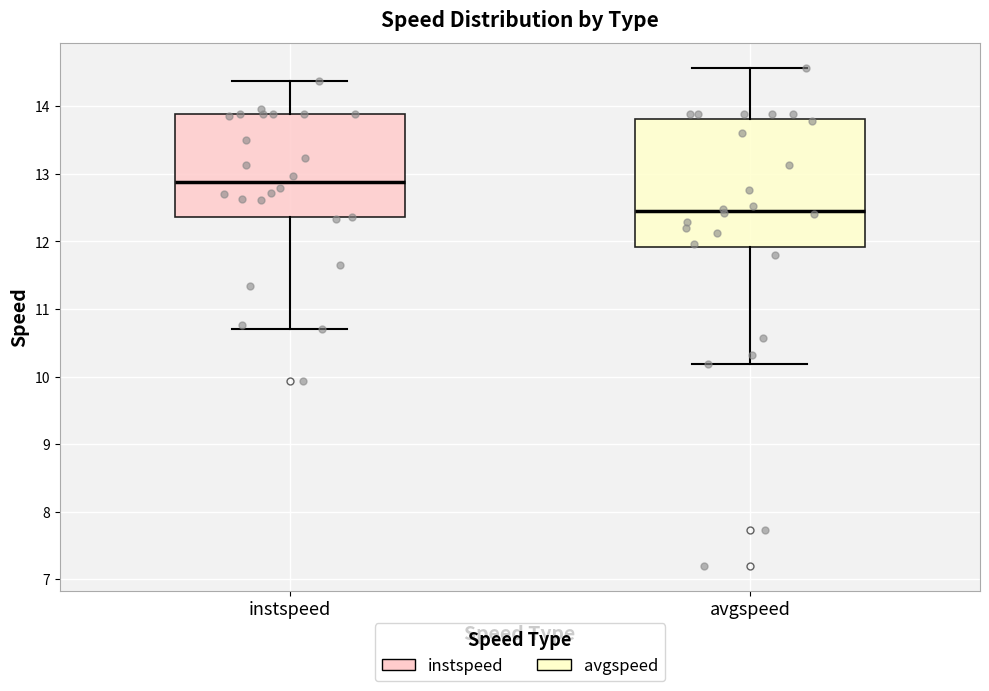

Reading left to right, transcribe this box plot: for each box, give where its median line is, the range the box spans, and where its two whiskers end, as read against the y-axis. The values are not printed on the chart, so give them approximately, as read against the axis.

instspeed: median 12.9, box 12.4 to 13.9, whiskers 10.7 to 14.4
avgspeed: median 12.4, box 11.9 to 13.8, whiskers 10.2 to 14.6